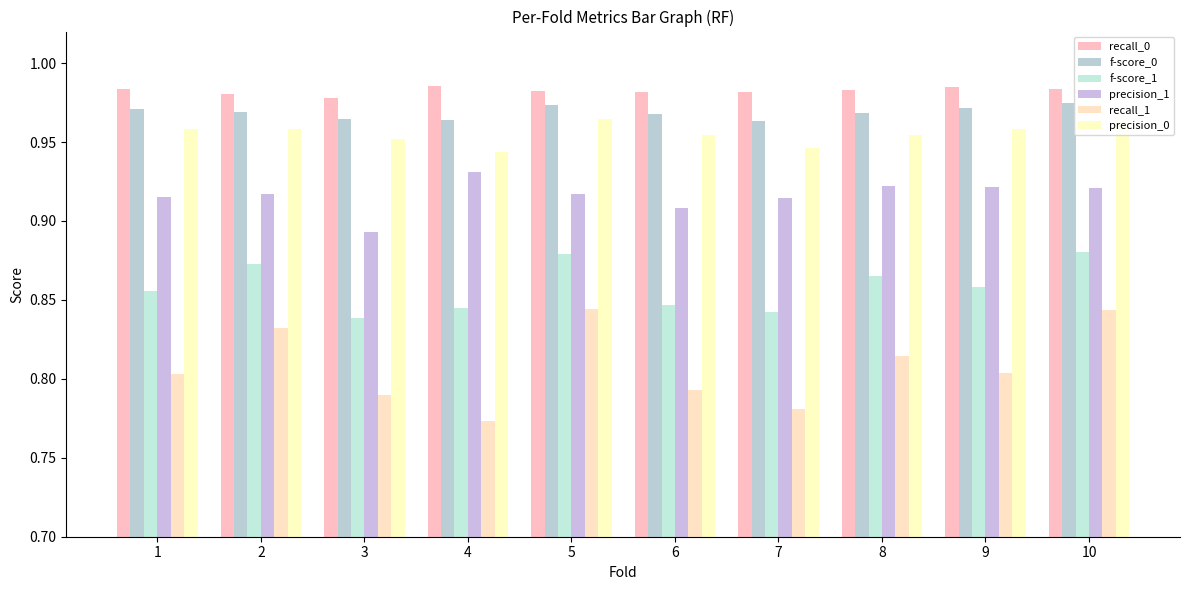

Reading left to right, transcribe all the data shown in this chart.

recall_0: 1.0	1.0	1.0	1.0	1.0	1.0	1.0	1.0	1.0	1.0
f-score_0: 1.0	1.0	1.0	1.0	1.0	1.0	1.0	1.0	1.0	1.0
f-score_1: 0.9	0.9	0.8	0.8	0.9	0.8	0.8	0.9	0.9	0.9
precision_1: 0.9	0.9	0.9	0.9	0.9	0.9	0.9	0.9	0.9	0.9
recall_1: 0.8	0.8	0.8	0.8	0.8	0.8	0.8	0.8	0.8	0.8
precision_0: 1.0	1.0	1.0	0.9	1.0	1.0	0.9	1.0	1.0	1.0